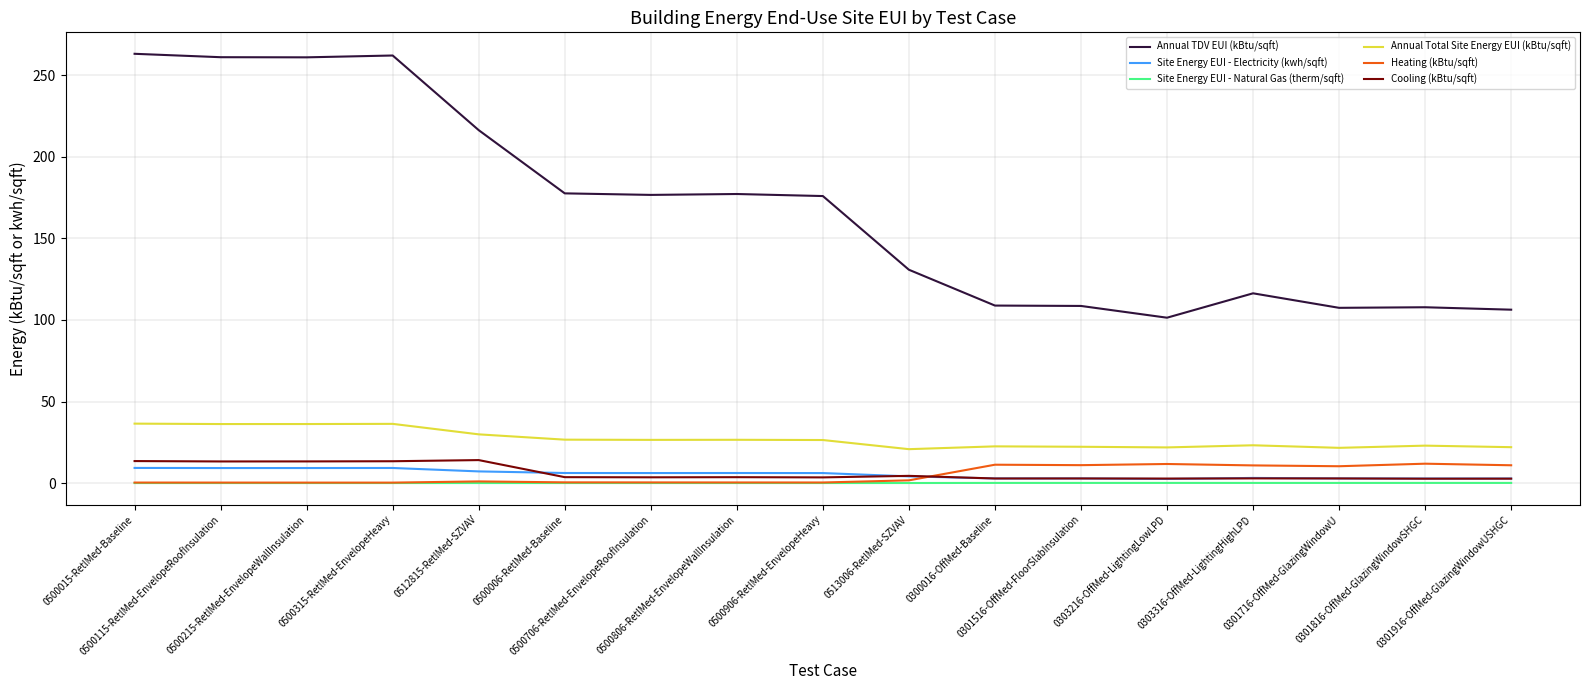

What is the highest value of the Annual Total Site Energy EUI (kBtu/sqft) series?

36.5